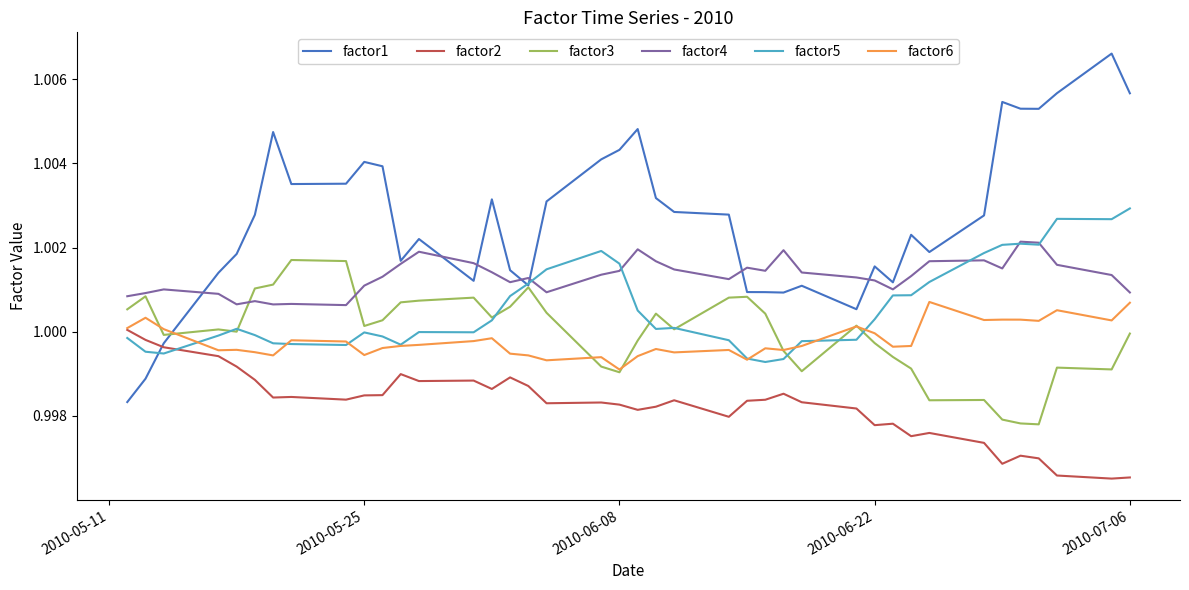

List the series in order of their peak value, lowest first.

factor2, factor6, factor3, factor4, factor5, factor1